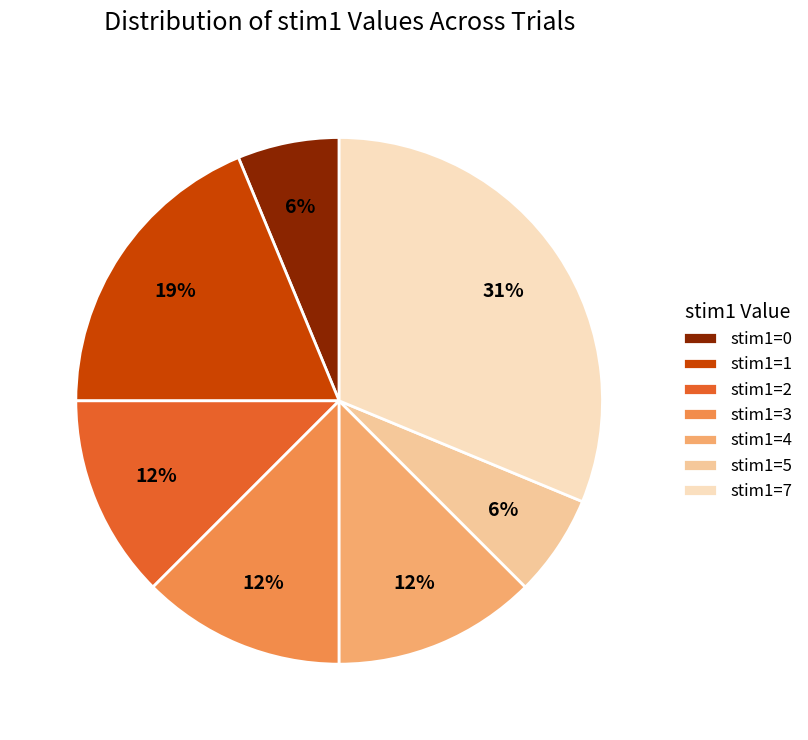

Is there any slice that represents more than half of the pie?

No